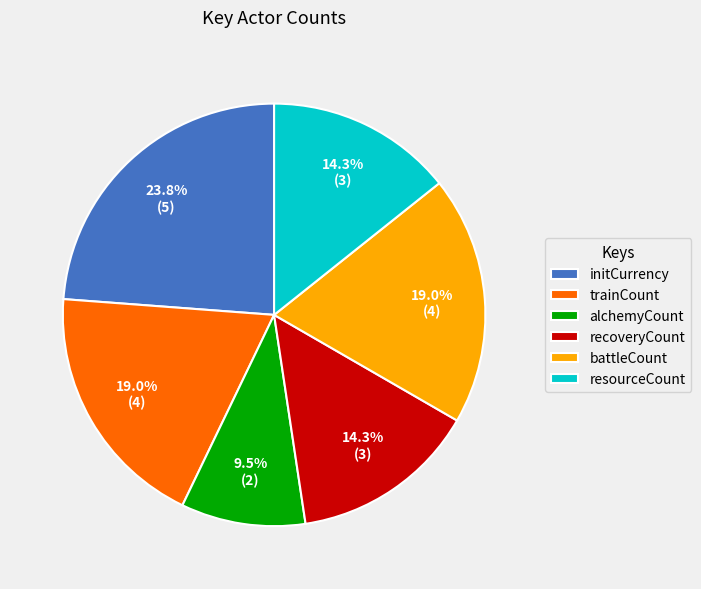

Between trainCount and resourceCount, which is larger?

trainCount